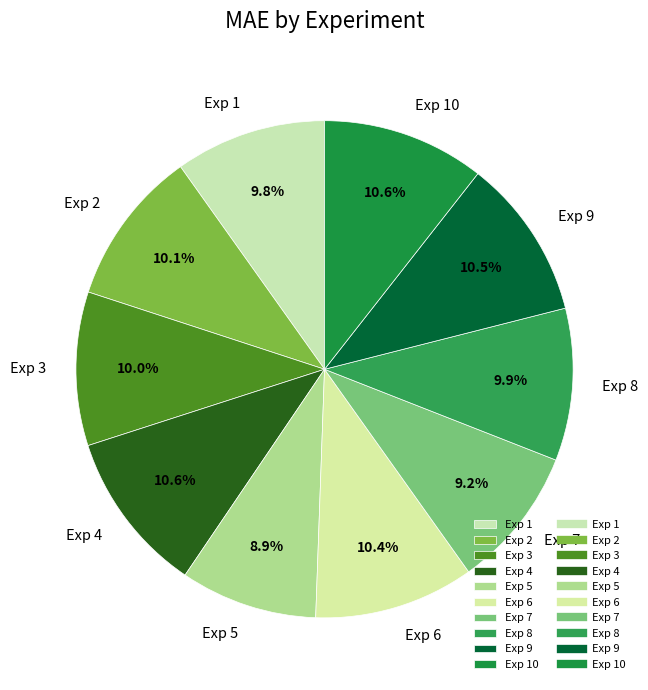

What percentage is NOT represented by Exp 10?

89.4%